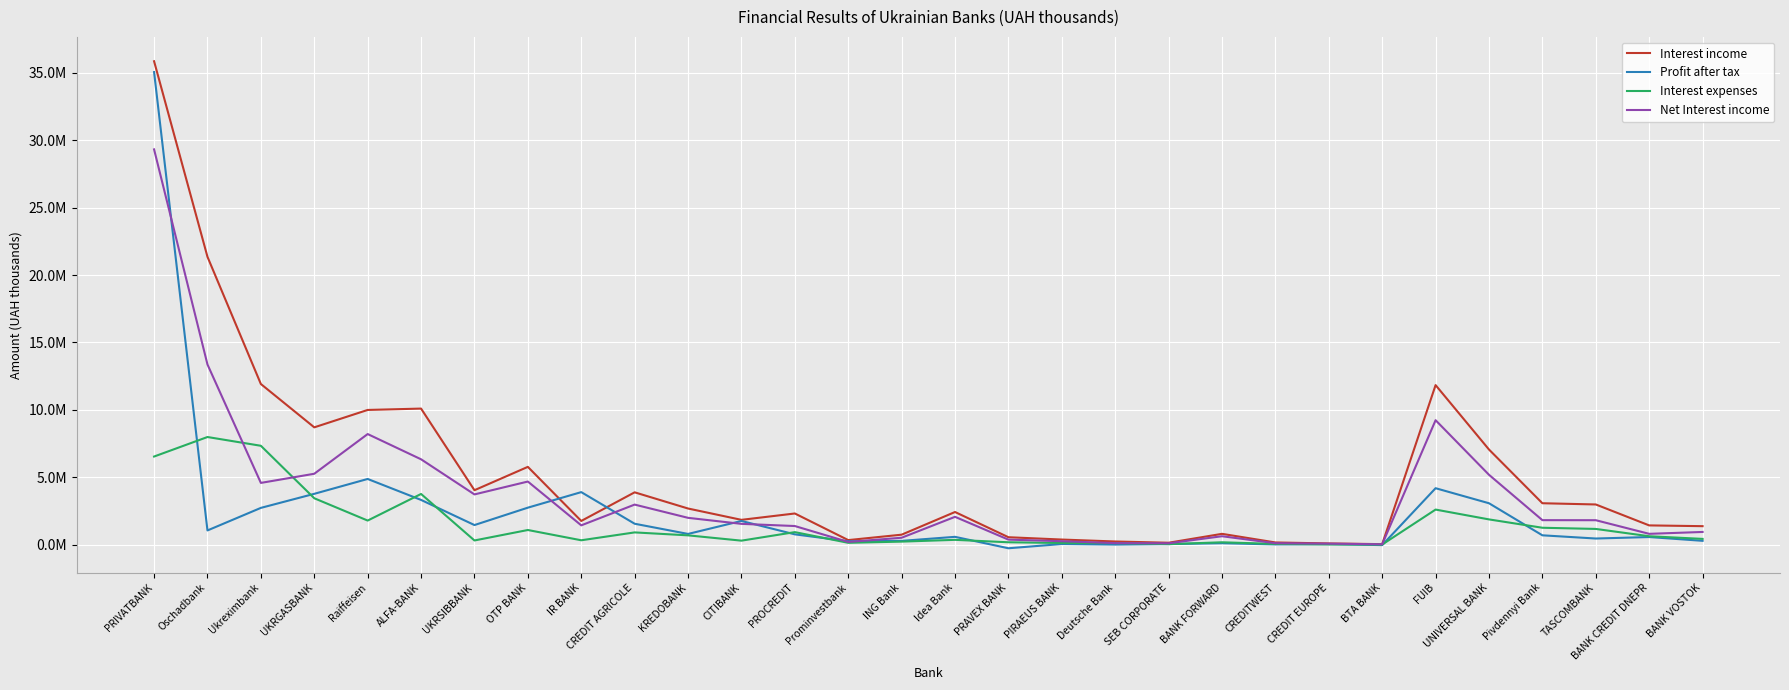

True or false: Net Interest income has more than 2 interior local peaks.

True